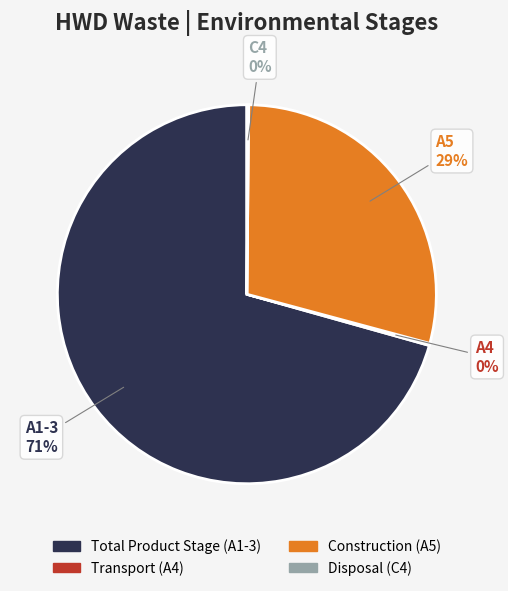

What is the largest slice in the pie chart?

A1-3